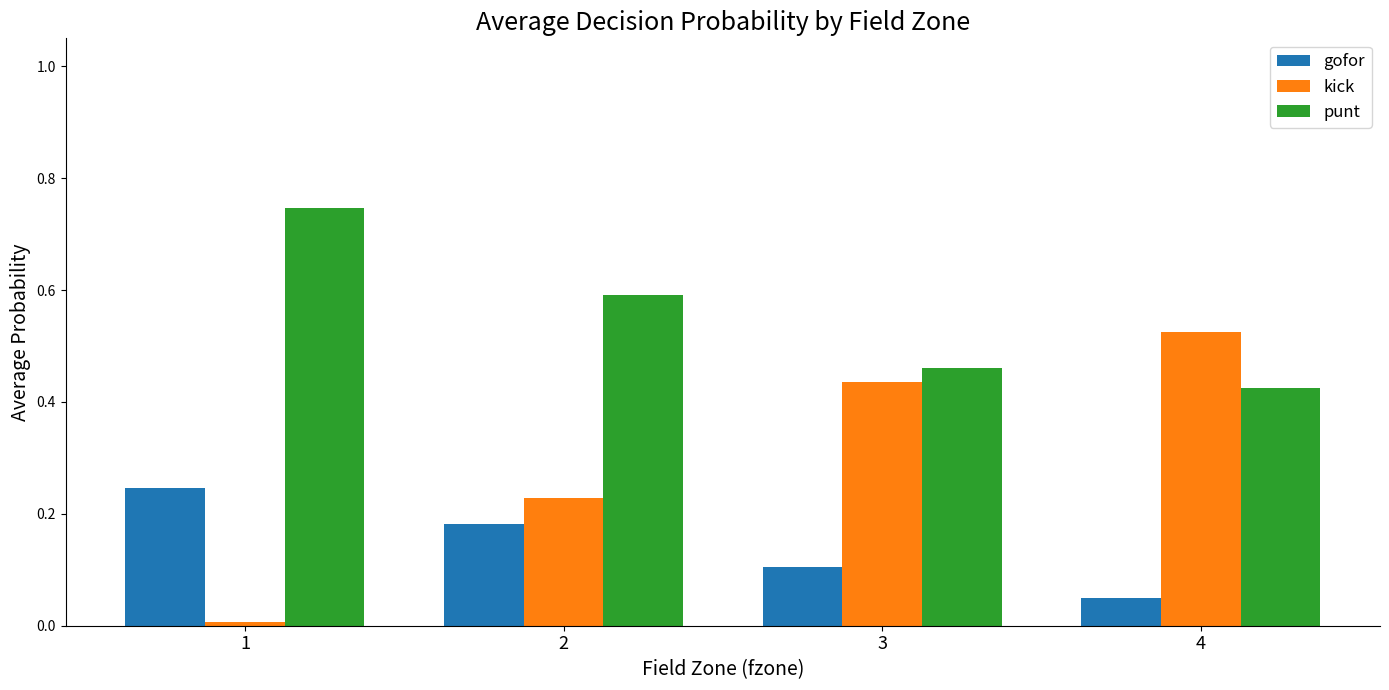

How many bars are there in each group?

3